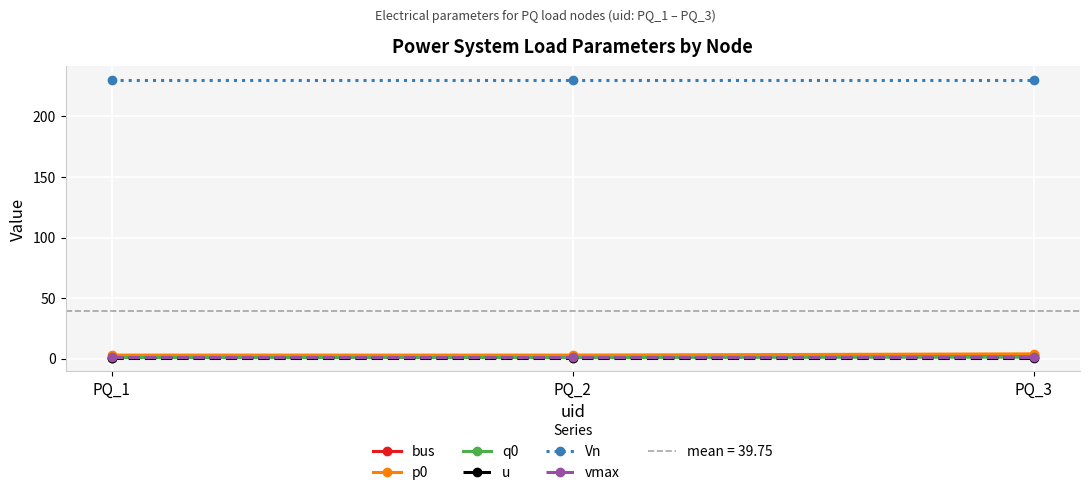

At how many categories does at least one series exceed 153?

3